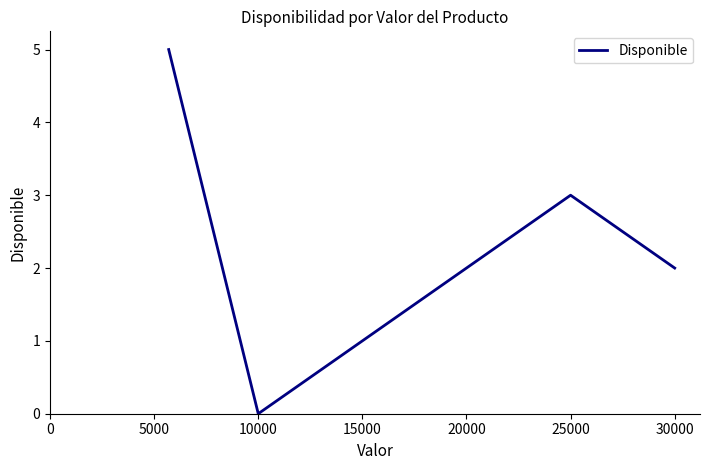

What is the maximum value shown in the chart?

5